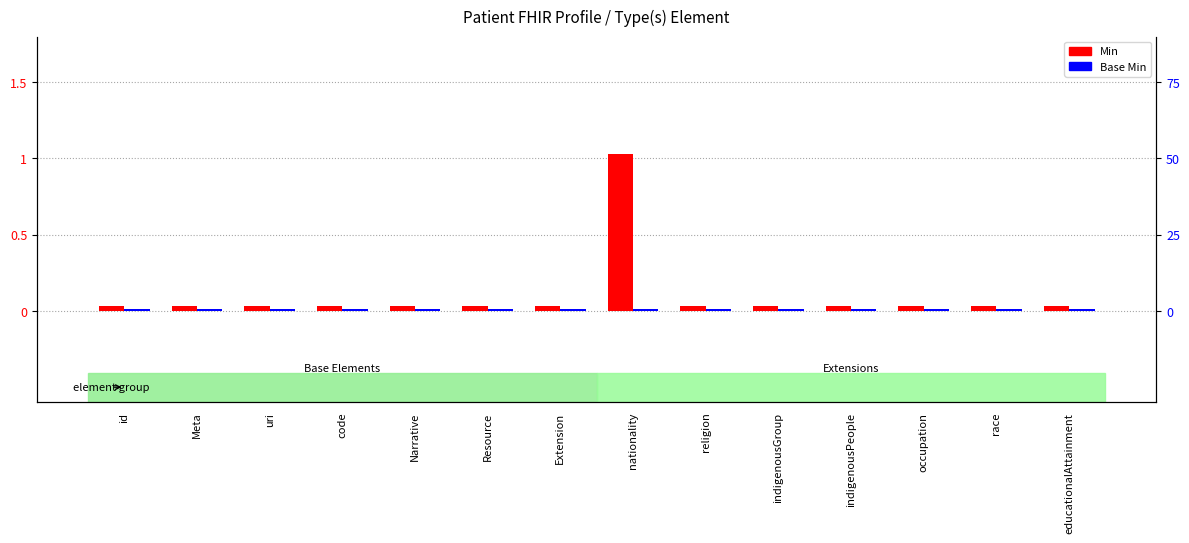

Which series has the largest range (max minus min)?

Min